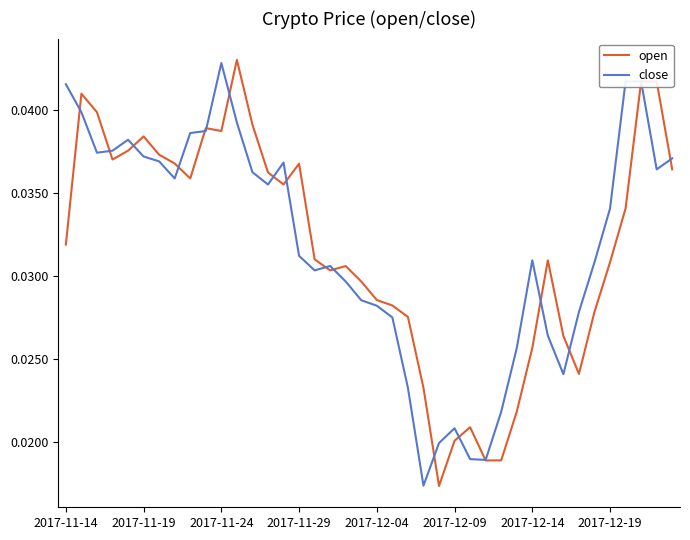

At how many categories does at least one series exceed 0?

40